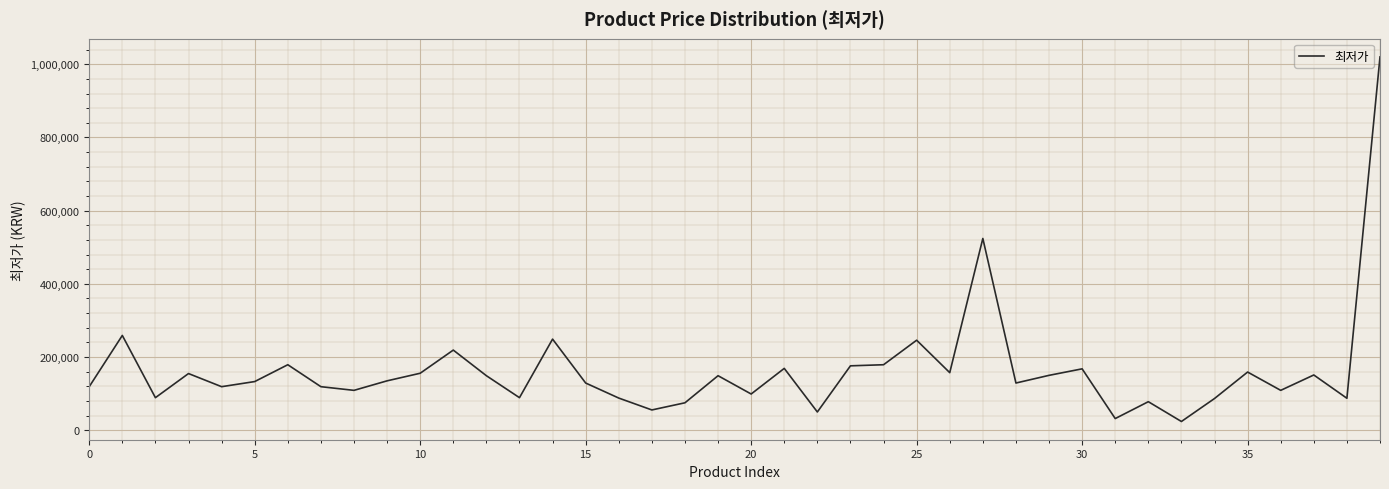

What is the minimum value shown in the chart?

23900